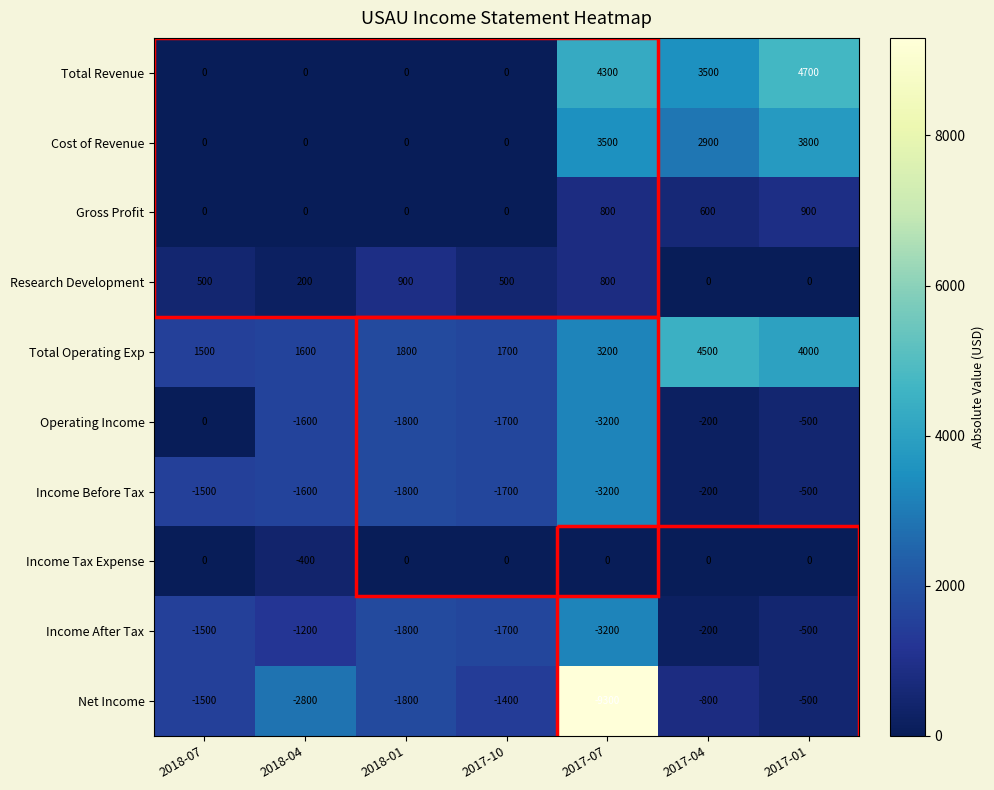

List the labels in order of Net Income value, smallest first.

2017-07, 2018-04, 2018-01, 2018-07, 2017-10, 2017-04, 2017-01